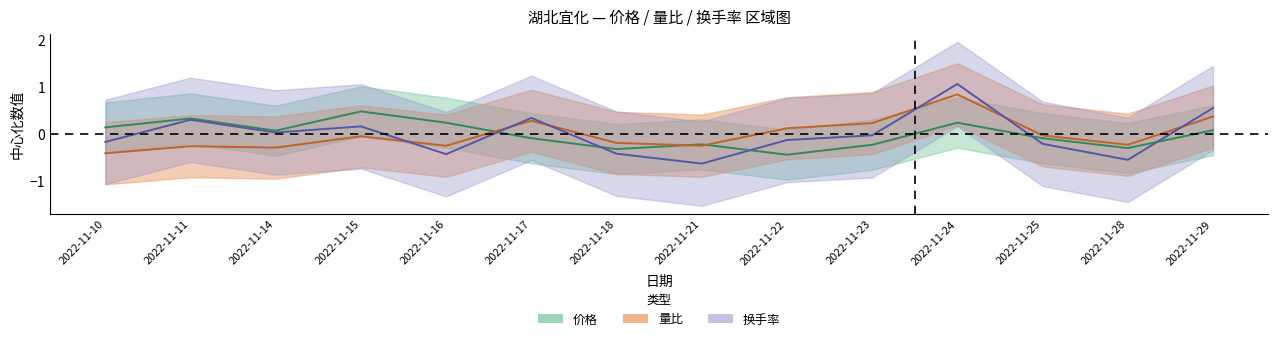

Reading left to right, transcribe all the data shown in this chart.

价格: 2022-11-10=0.1	2022-11-11=0.3	2022-11-14=0.1	2022-11-15=0.5	2022-11-16=0.2	2022-11-17=-0.1	2022-11-18=-0.3	2022-11-21=-0.2	2022-11-22=-0.4	2022-11-23=-0.2	2022-11-24=0.2	2022-11-25=-0.1	2022-11-28=-0.3	2022-11-29=0.1
量比: 2022-11-10=-0.4	2022-11-11=-0.3	2022-11-14=-0.3	2022-11-15=-0.0	2022-11-16=-0.2	2022-11-17=0.3	2022-11-18=-0.2	2022-11-21=-0.2	2022-11-22=0.1	2022-11-23=0.2	2022-11-24=0.8	2022-11-25=-0.0	2022-11-28=-0.2	2022-11-29=0.4
换手率: 2022-11-10=-0.2	2022-11-11=0.3	2022-11-14=0.0	2022-11-15=0.2	2022-11-16=-0.4	2022-11-17=0.3	2022-11-18=-0.4	2022-11-21=-0.6	2022-11-22=-0.1	2022-11-23=-0.0	2022-11-24=1.1	2022-11-25=-0.2	2022-11-28=-0.5	2022-11-29=0.6